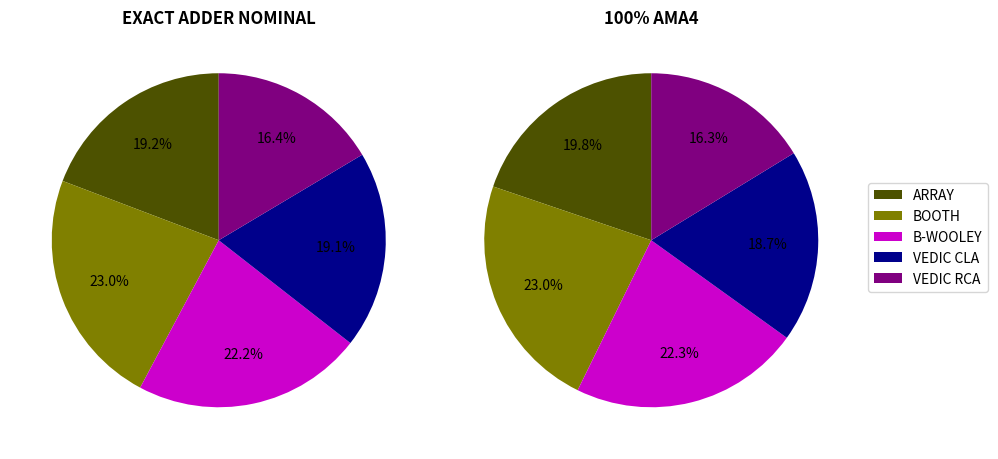

Which has a higher value, B-WOOLEY or BOOTH?

BOOTH